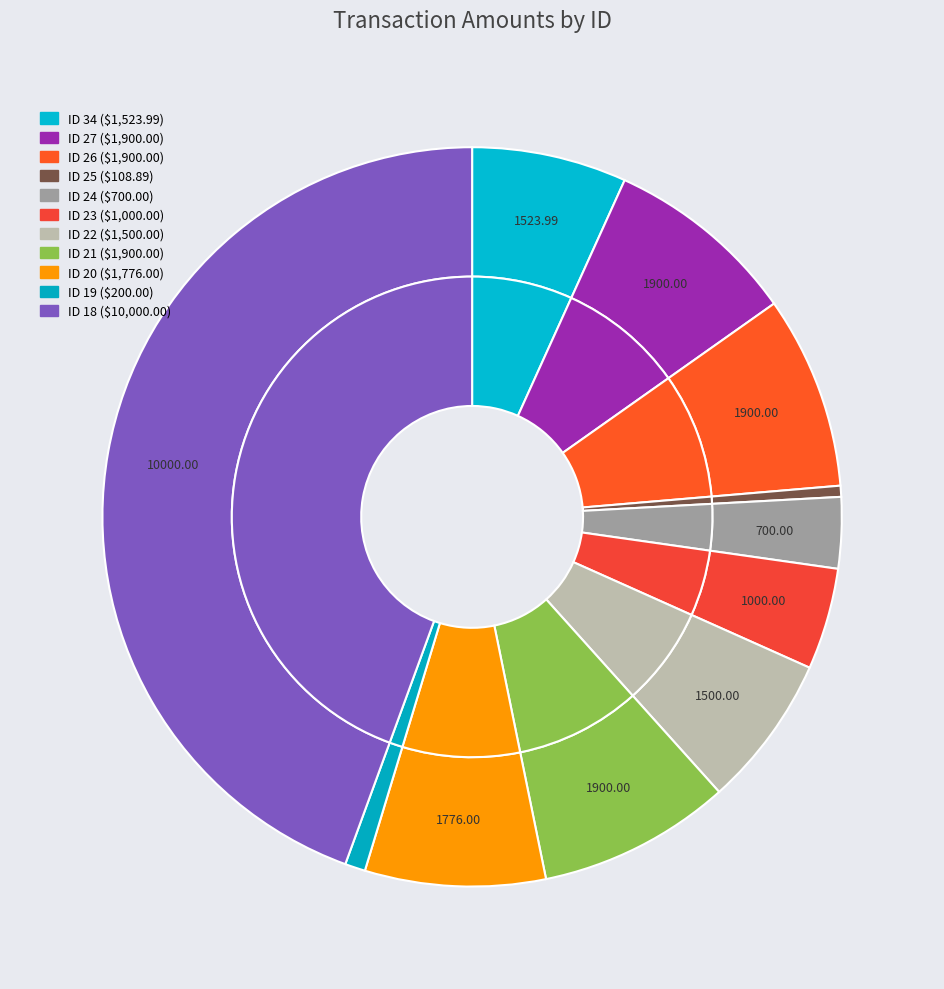

How many slices are in this pie chart?

11